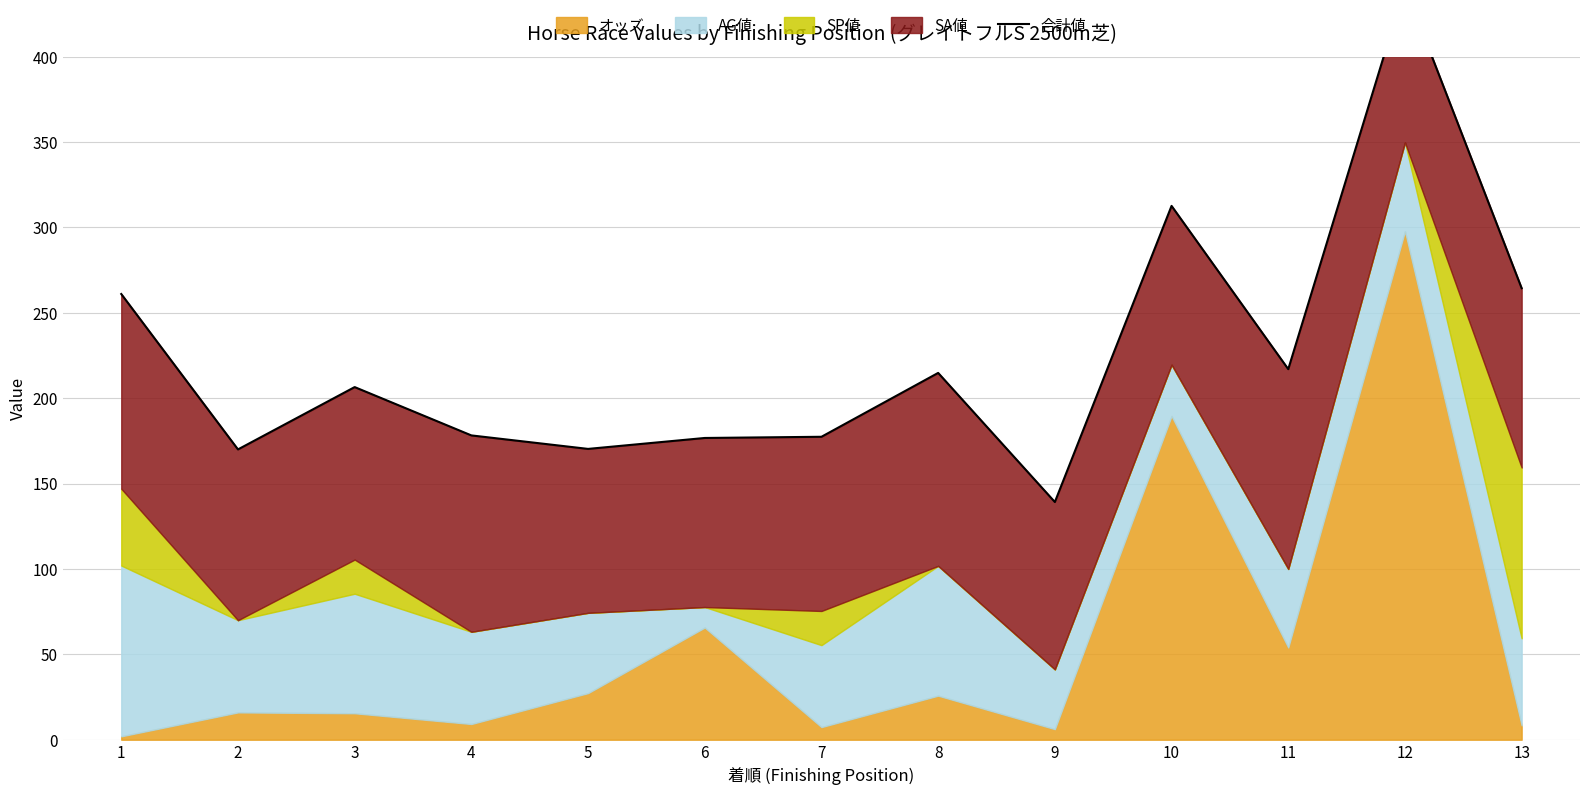

What is the minimum value shown in the chart?

139.2